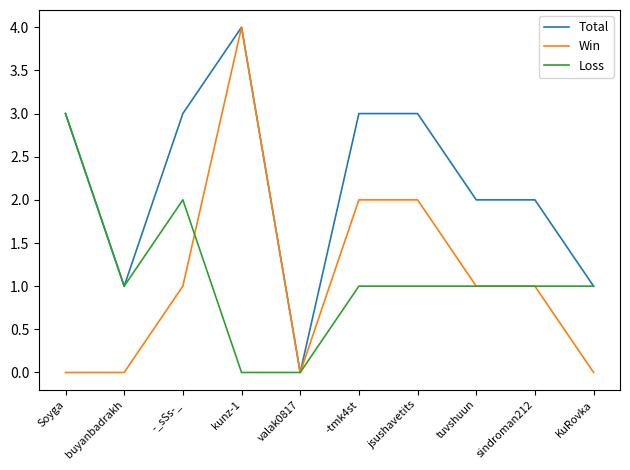

What is the difference between the maximum and minimum values in the Loss series?

3